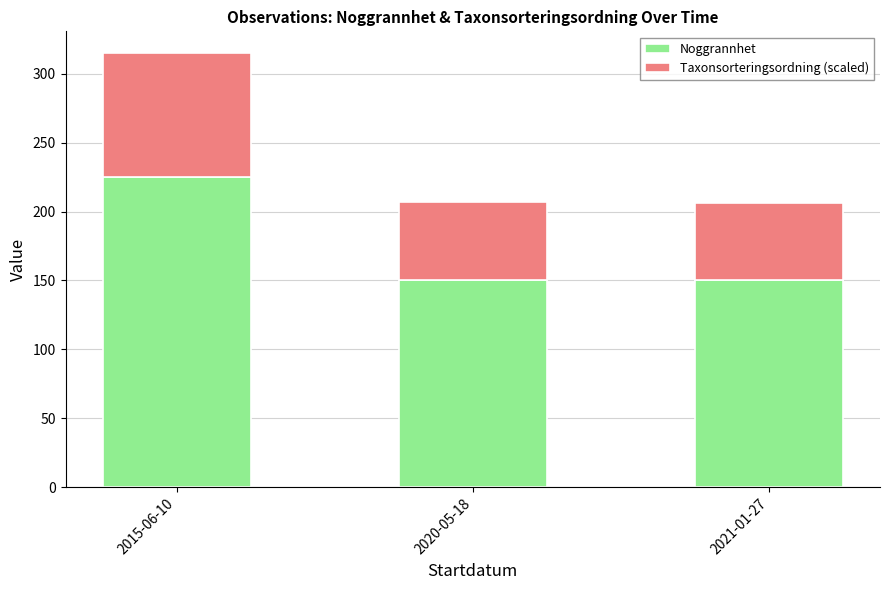

Reading left to right, transcribe the values for Noggrannhet.

2015-06-10=225.0	2020-05-18=150.0	2021-01-27=150.0